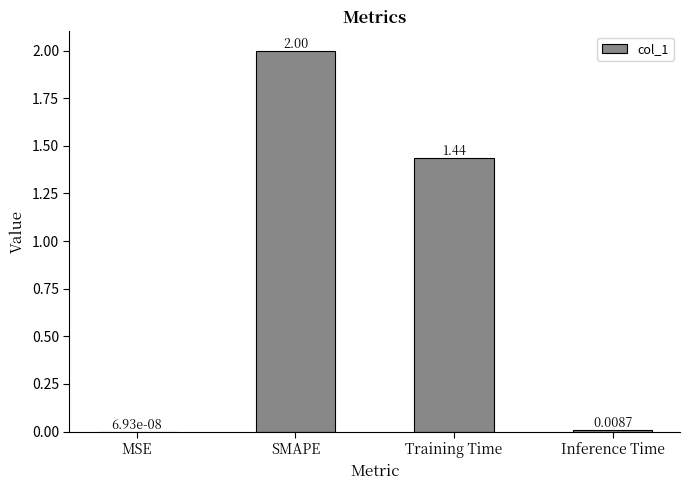

Which category has the highest value across all series?

SMAPE